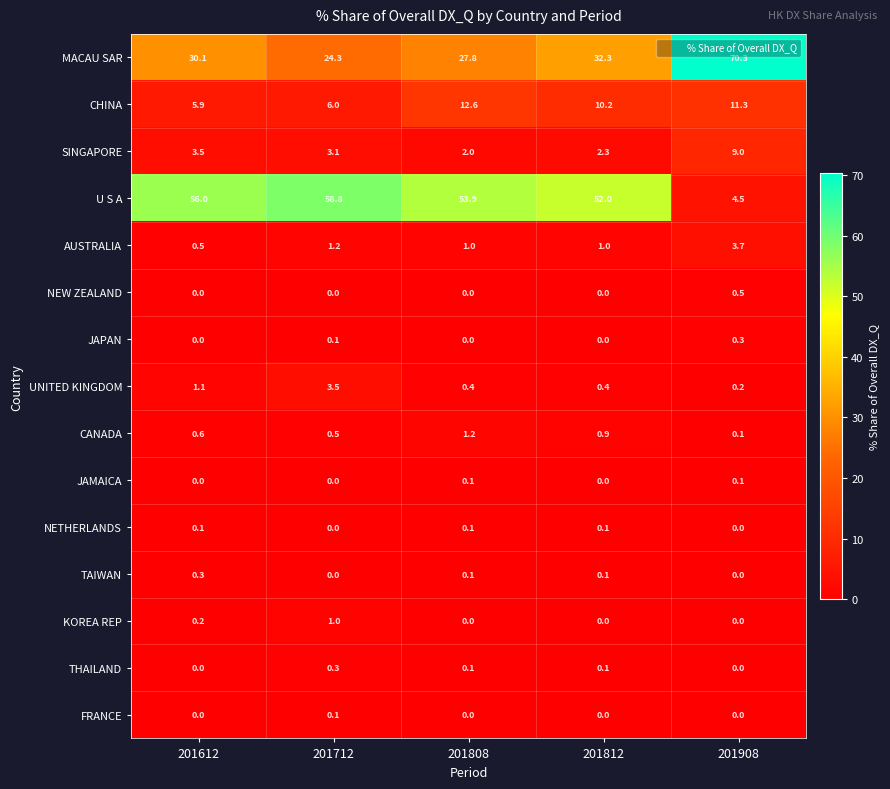

At which category is the sum across all series the highest?

201908